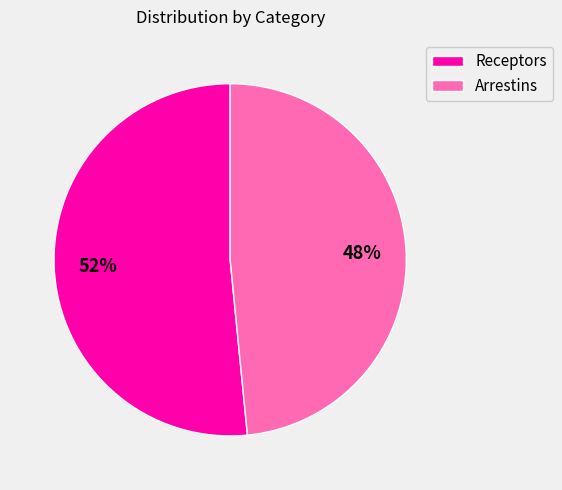

The Receptors slice represents 62% of the pie. True or false?

False